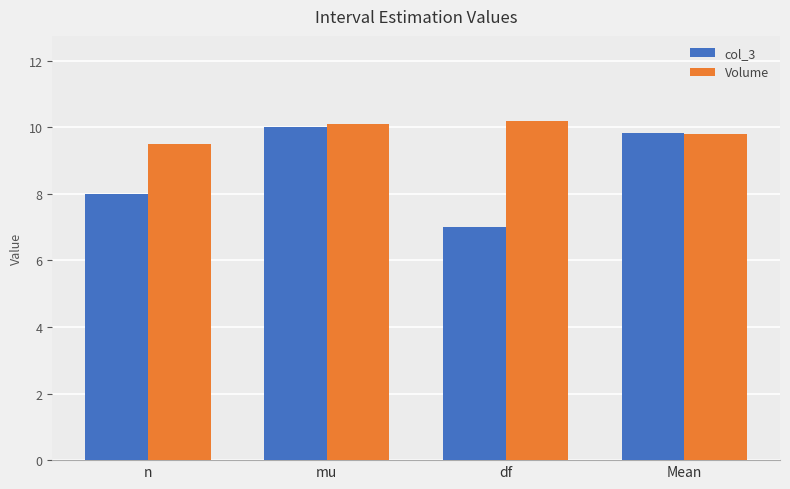

Does the chart contain stacked bars?

No